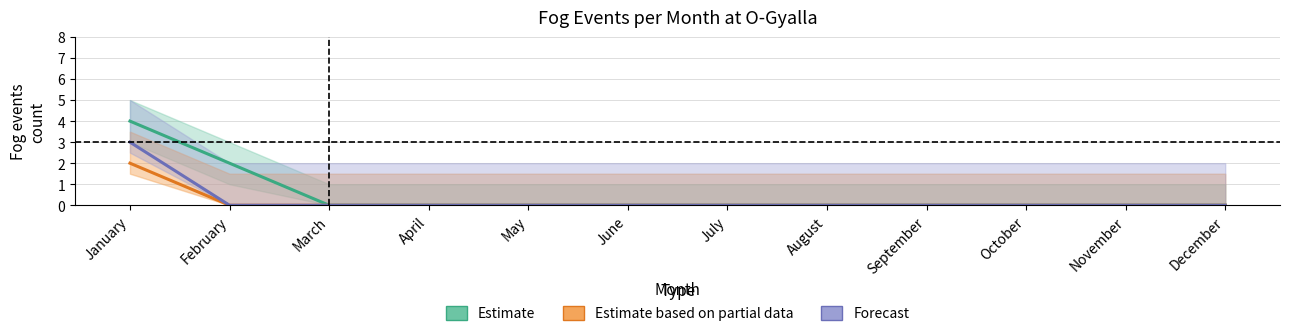

How many lines are shown in the chart?

3